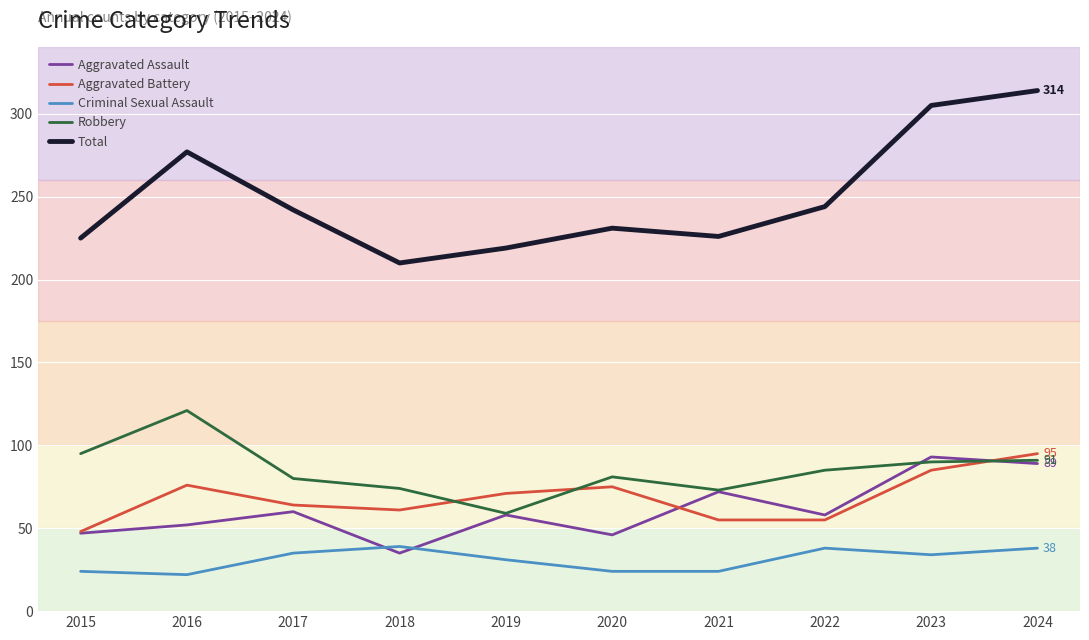

Between 2020 and 2024, which series saw the biggest shift?

Total